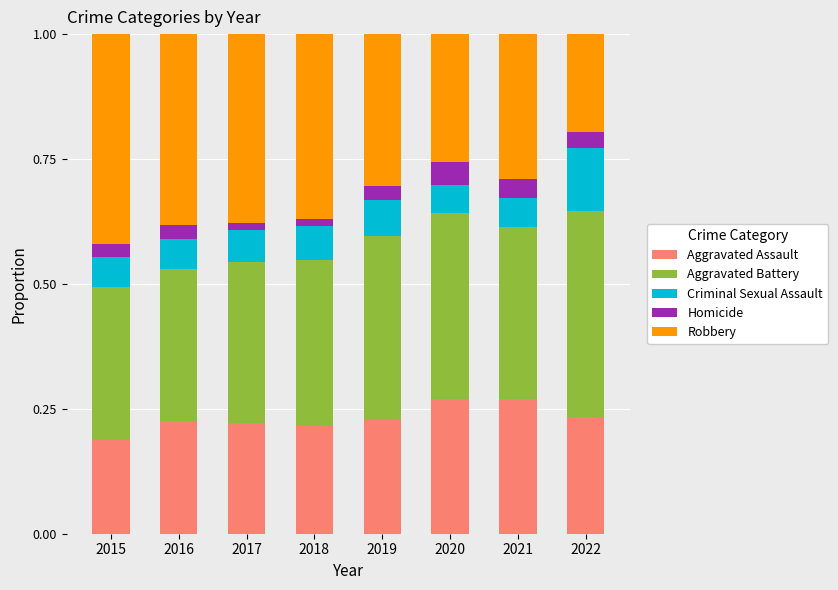

How many bars are there in total?

8